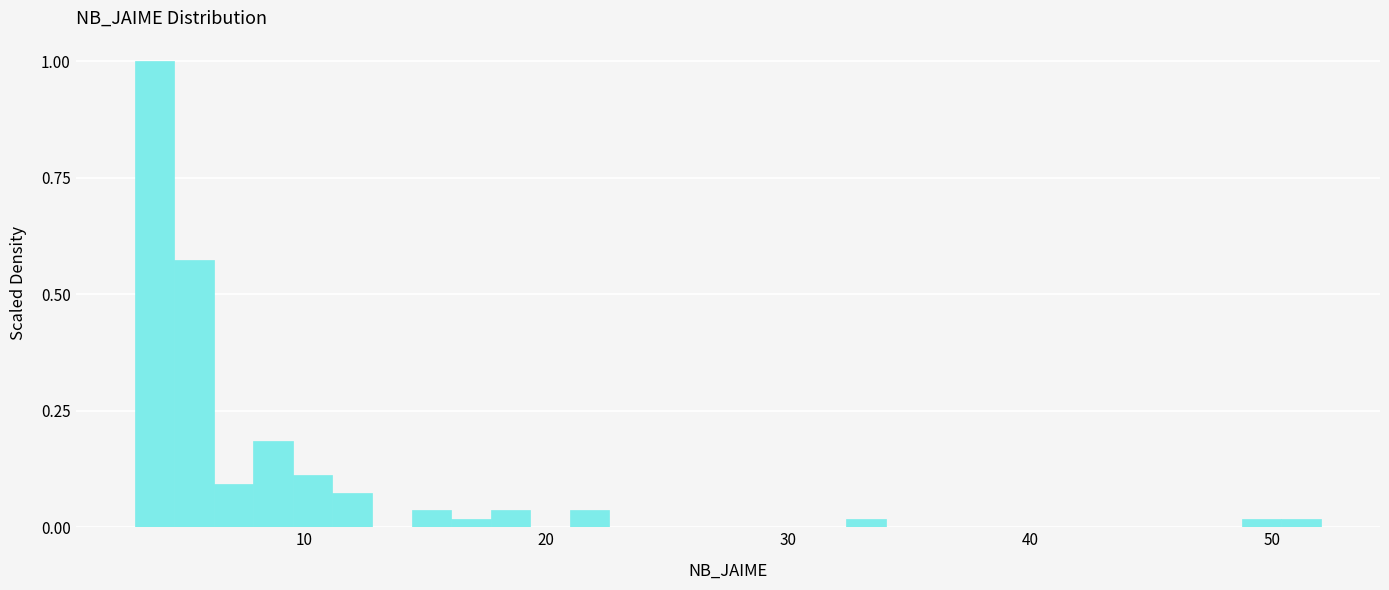

Read against the x-axis, roughly where is the centre of the tallest bar?

4